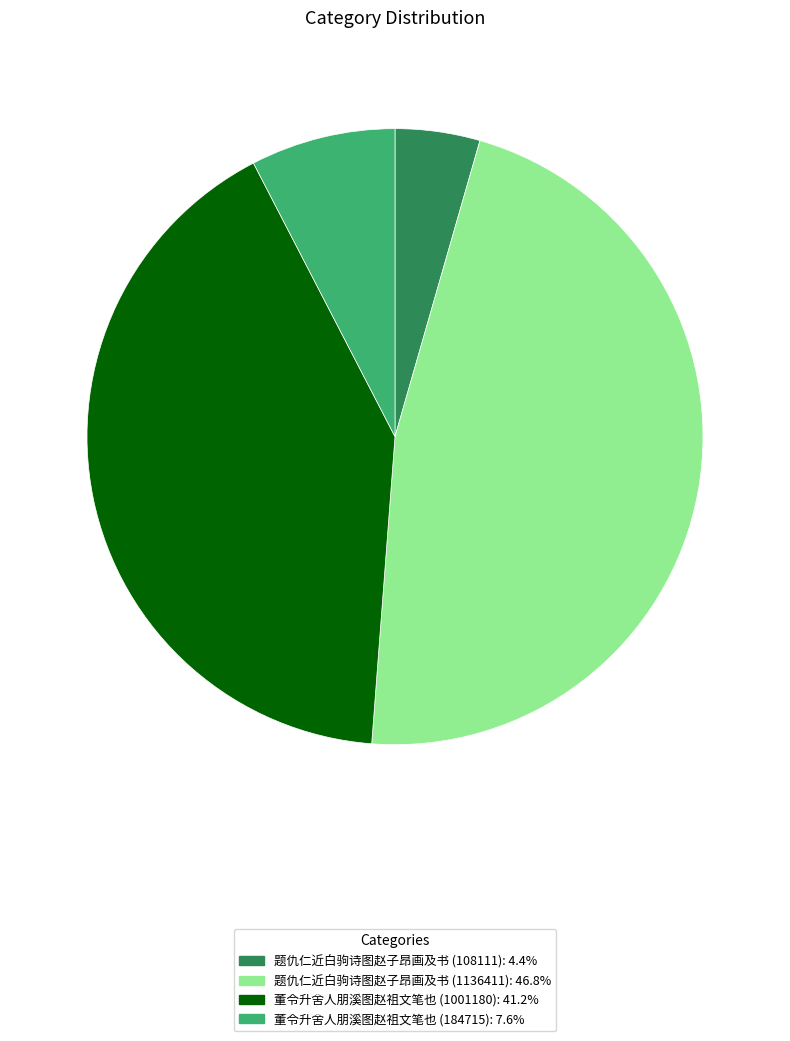

How many segments does this pie chart have?

4